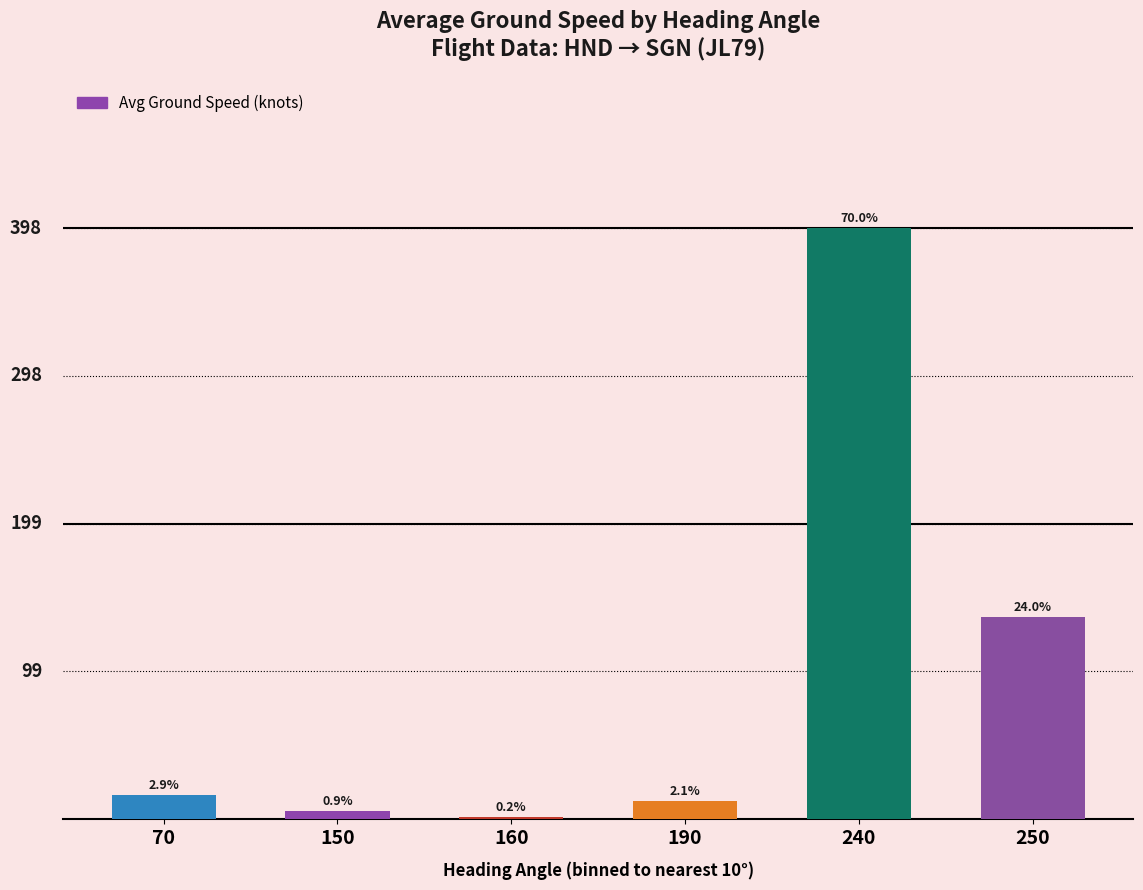

Rank the categories by value from lowest to highest.

160, 150, 190, 70, 250, 240